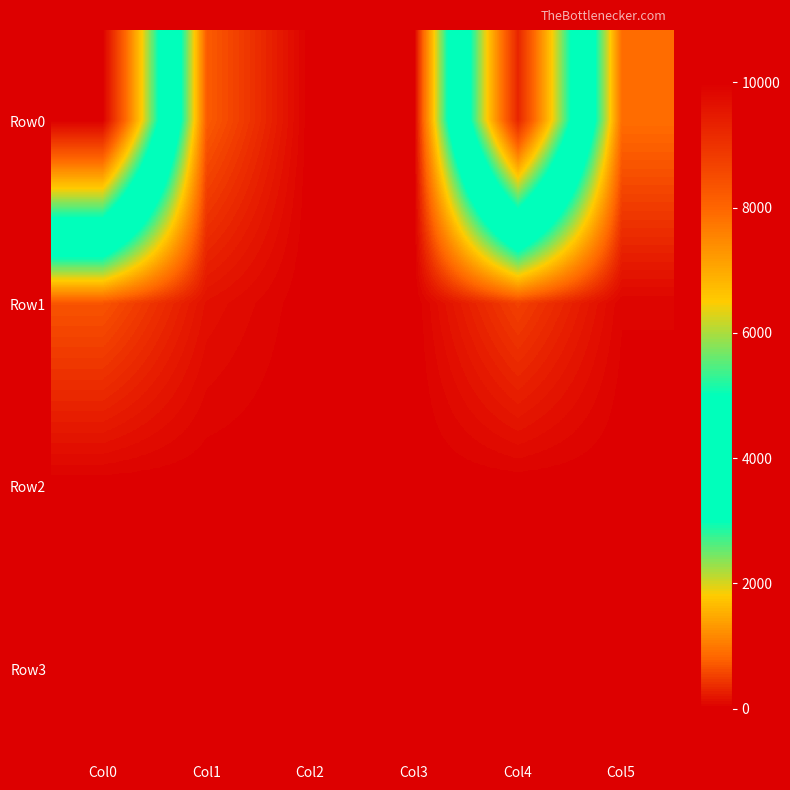

Reading left to right, extract all data points from this chart.

Row0: Col0=10000.0	Col1=739.8	Col2=0.0	Col3=0.0	Col4=9260.2	Col5=887.7
Row1: Col0=672.5	Col1=147.9	Col2=0.0	Col3=0.0	Col4=524.6	Col5=46.0
Row2: Col0=0.0	Col1=0.0	Col2=0.0	Col3=0.0	Col4=0.0	Col5=0.0
Row3: Col0=0.0	Col1=0.0	Col2=0.0	Col3=0.0	Col4=0.0	Col5=0.0